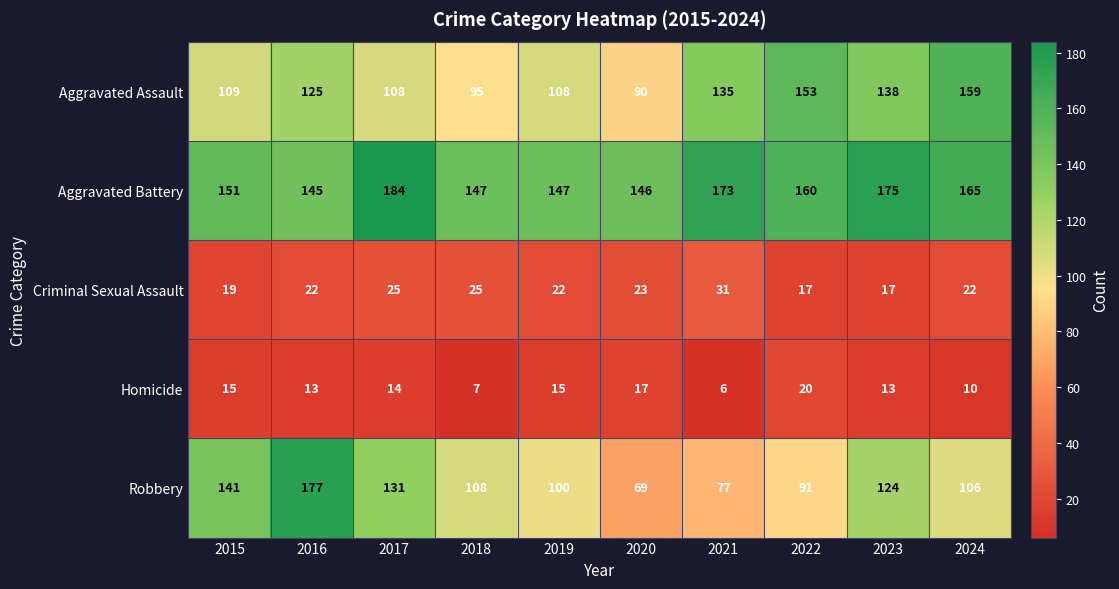

What is the sum of all Aggravated Assault values?

1220